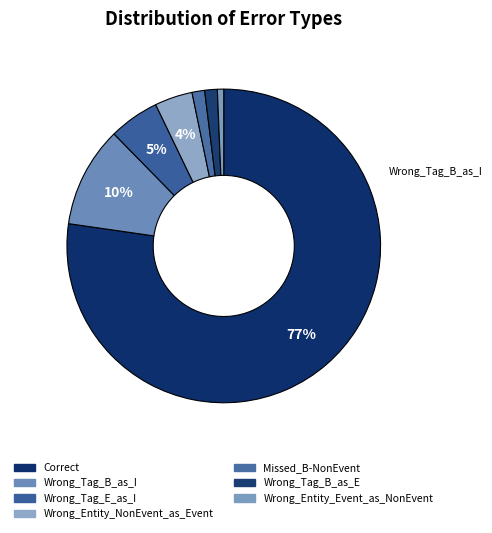

To the nearest percent, what percentage of the pie is Wrong_Tag_B_as_I?

10%